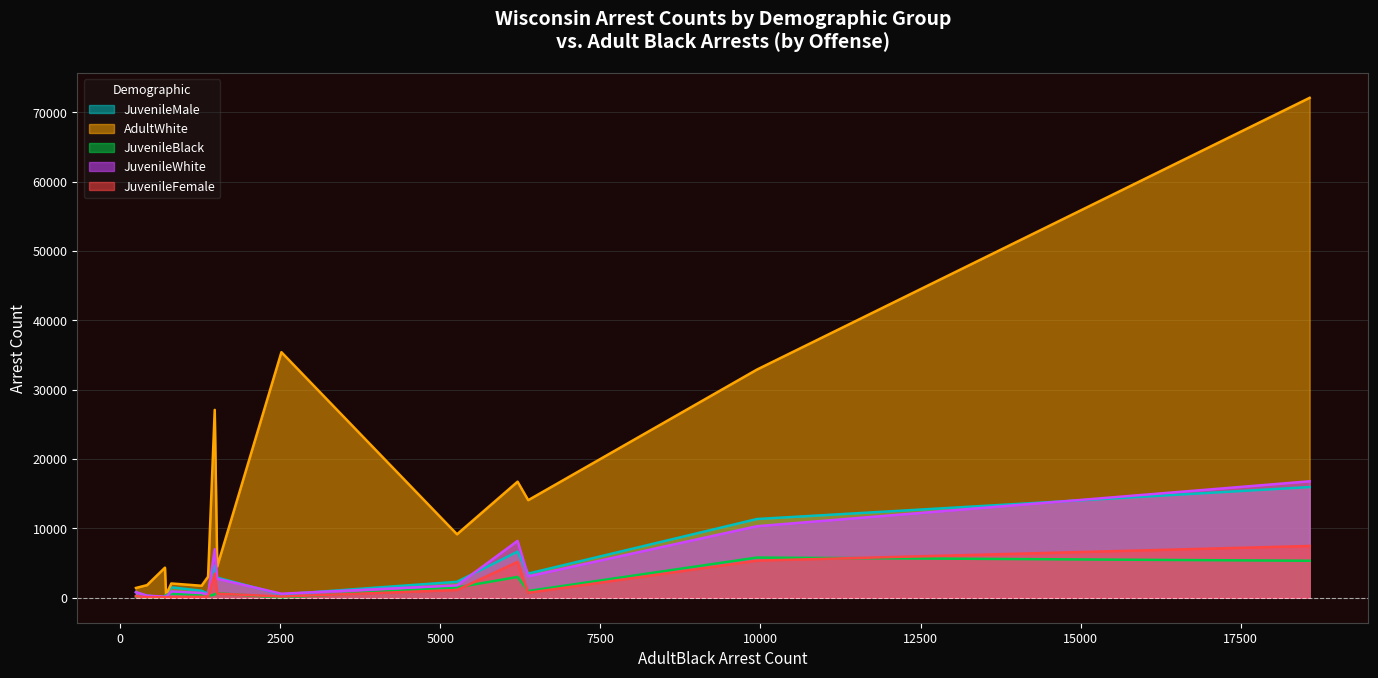

True or false: JuvenileWhite has a value of 515 at Family offenses.

False